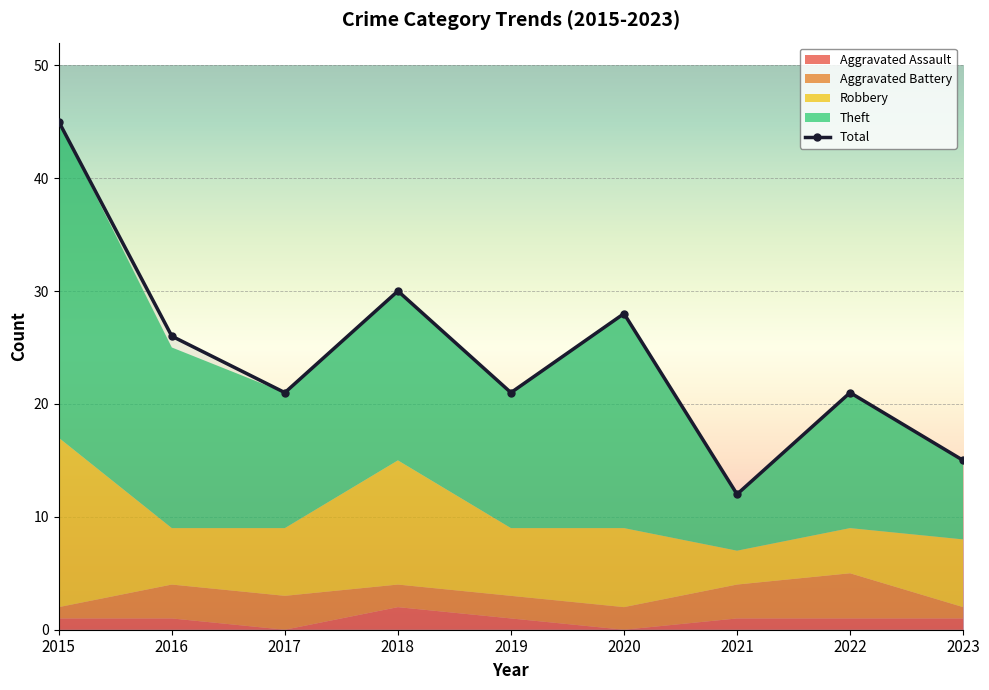

How many lines are shown in the chart?

1